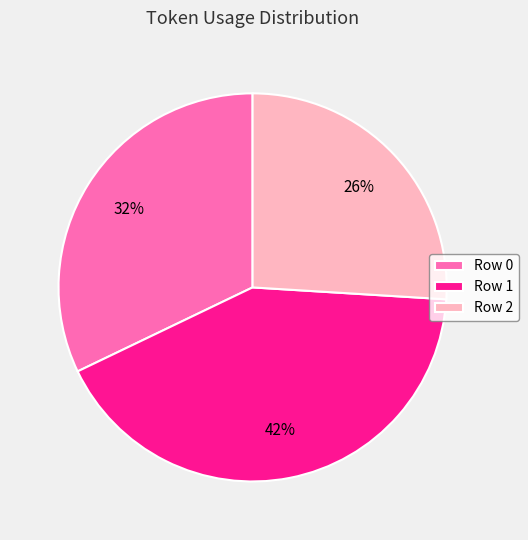

To the nearest percent, what portion does Row 1 represent?

42%